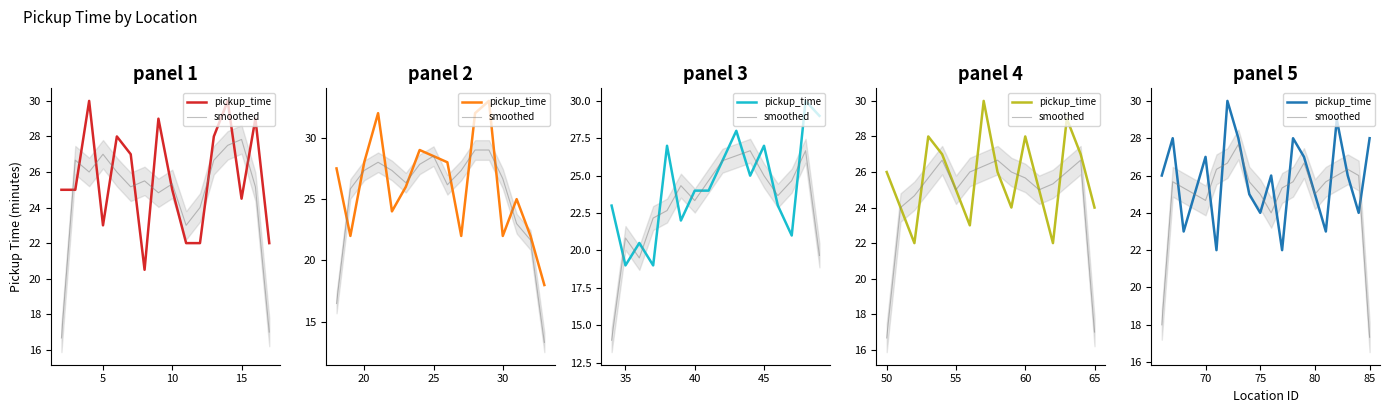

How many lines are shown in the chart?

2